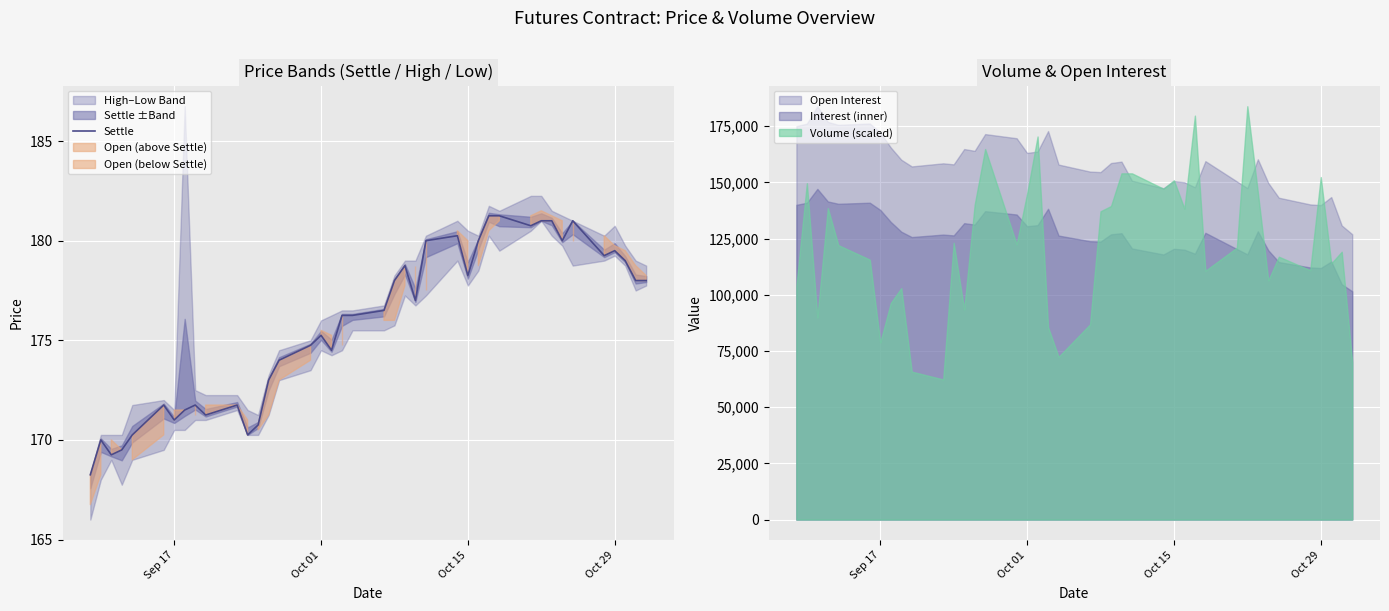

Is it true that Settle equals 179.5 at Oct 29?

True